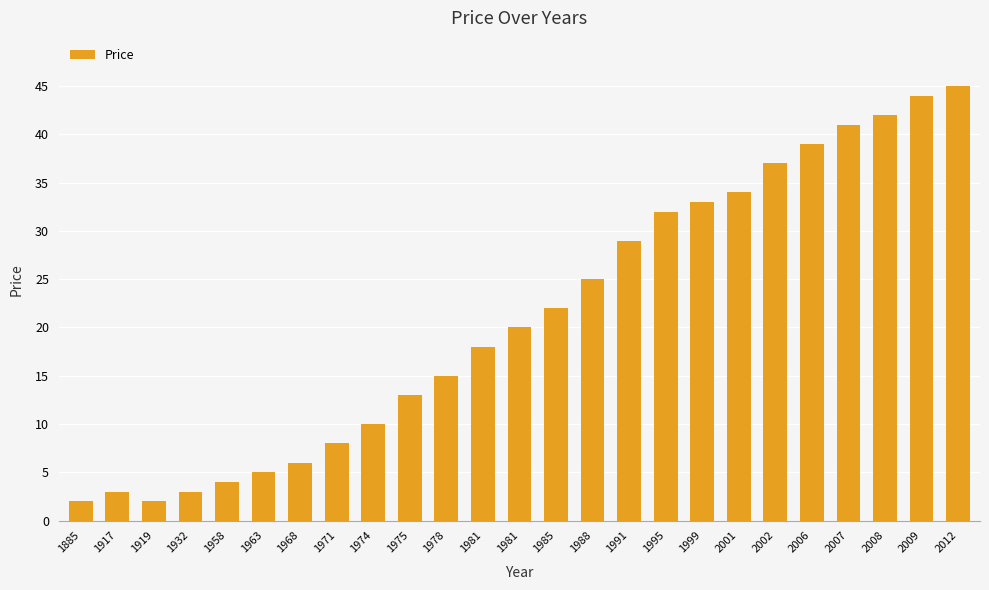

Reading left to right, extract all data points from this chart.

2	3	2	3	4	5	6	8	10	13	15	18	20	22	25	29	32	33	34	37	39	41	42	44	45